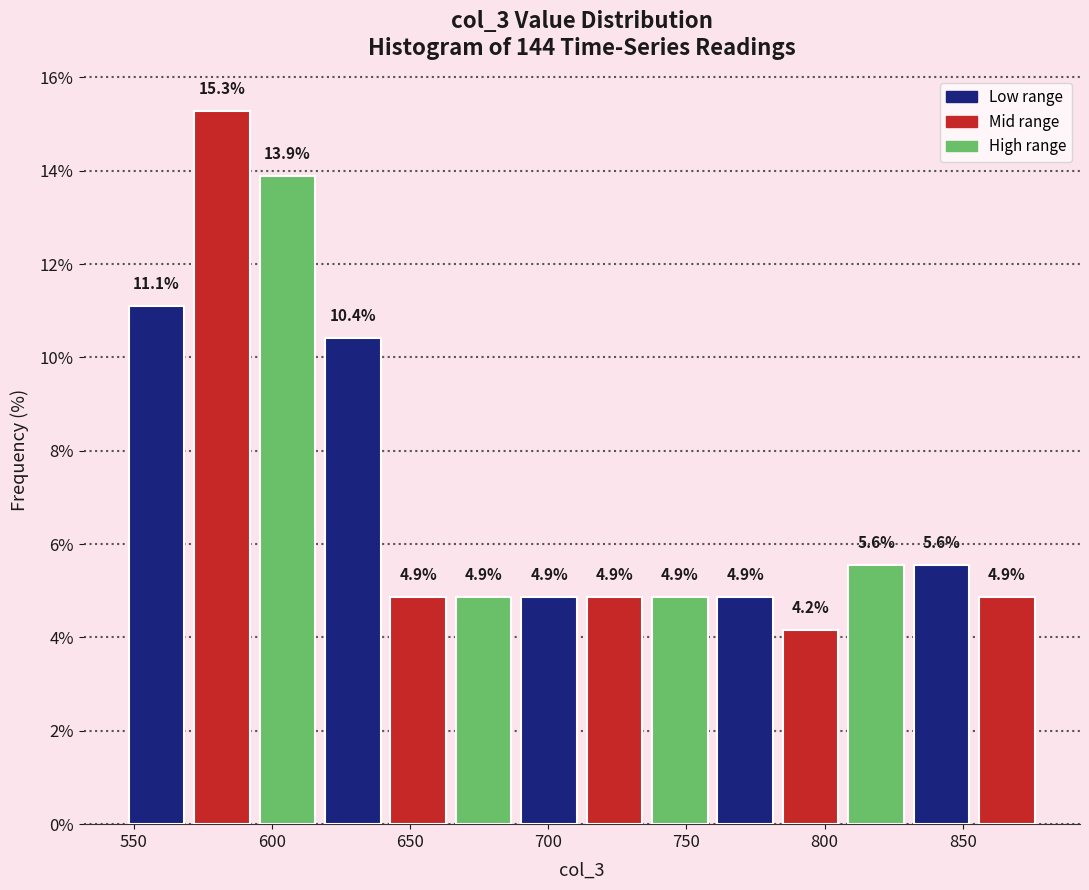

Reading left to right, list every bar in this chart as the range it spans on the x-axis followed by its height. The bar edges are not printed on the chart, so give them approximately, as read against the axis.

545 to 570: 11.1
570 to 595: 15.3
595 to 615: 13.9
615 to 640: 10.4
640 to 665: 4.9
665 to 690: 4.9
690 to 710: 4.9
710 to 735: 4.9
735 to 760: 4.9
760 to 785: 4.9
785 to 805: 4.2
805 to 830: 5.6
830 to 855: 5.6
855 to 880: 4.9